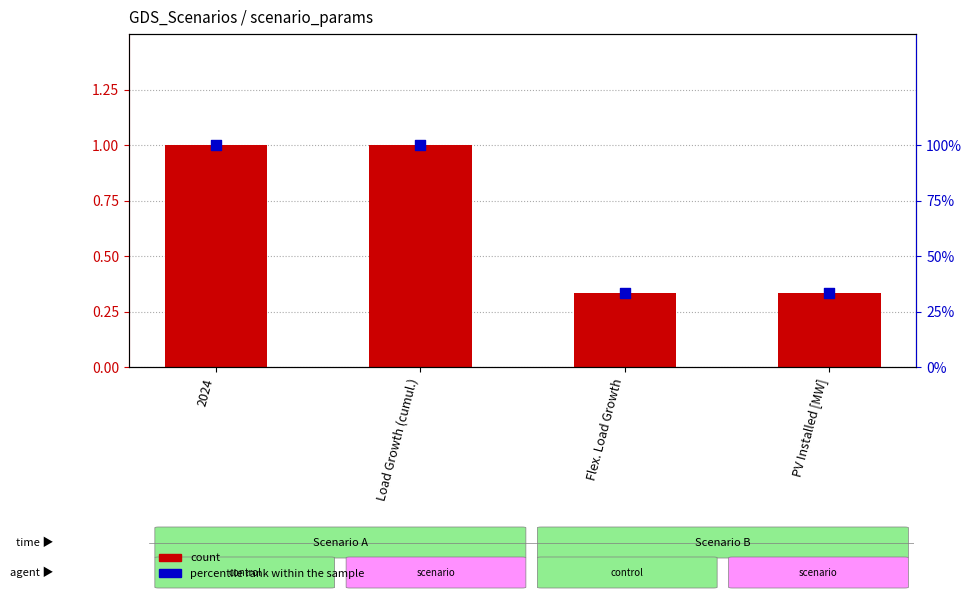

Is the value of percentile rank within the sample at 2024 greater than the value of count at PV Installed [MW]?

Yes